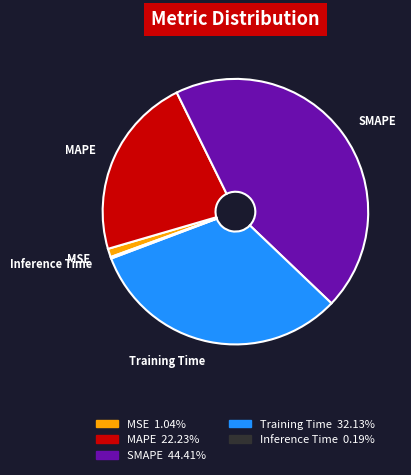

Does any single category account for the majority?

No